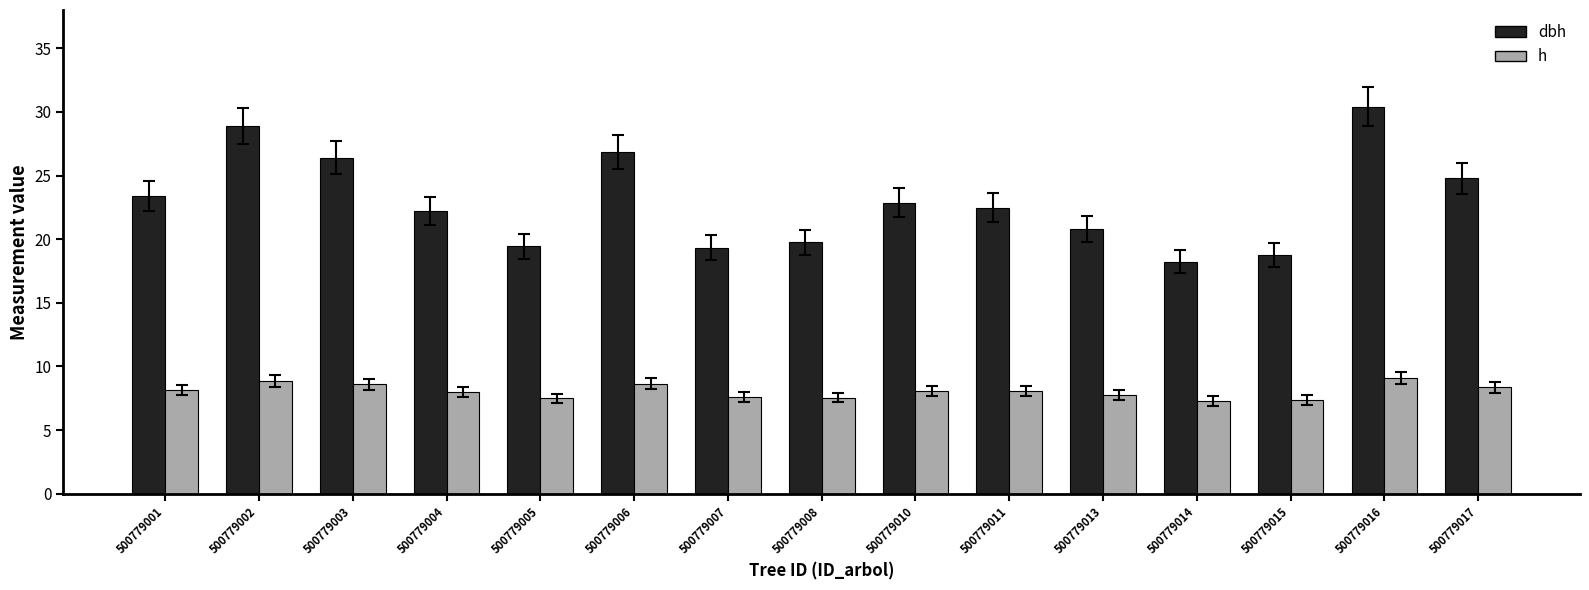

At which category does the chart reach its peak across all series?

500779016